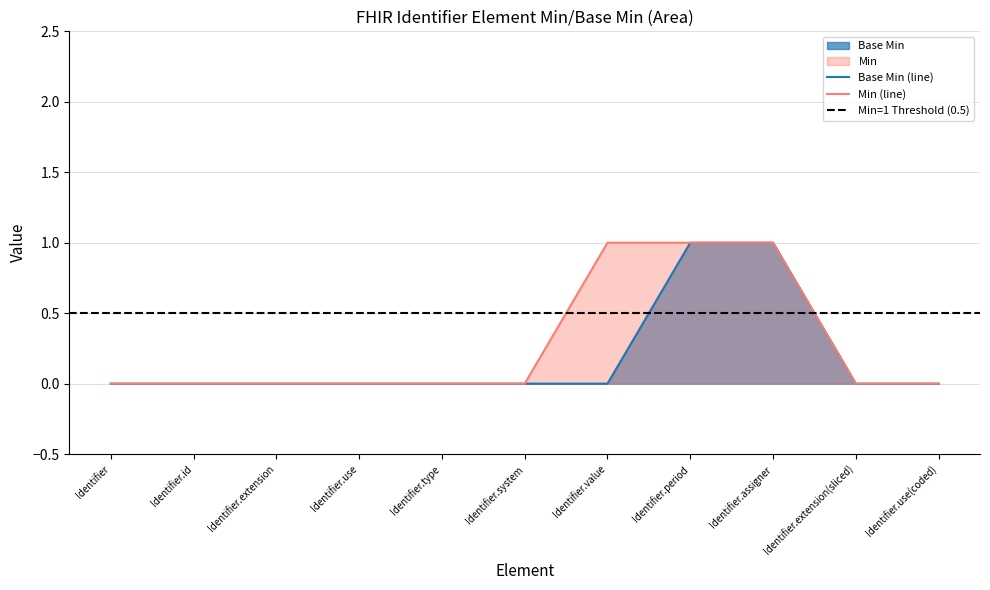

Reading left to right, transcribe all the data shown in this chart.

0	0	0	0	0	0	0	1	1	0	0